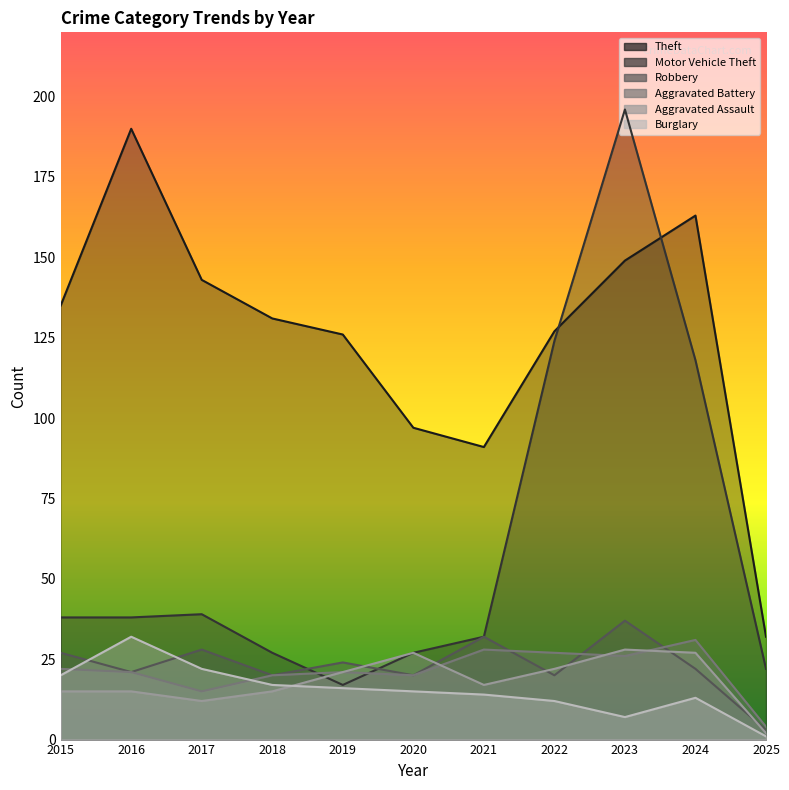

Between which two adjacent categories do Robbery and Burglary first intersect?

2015 and 2016